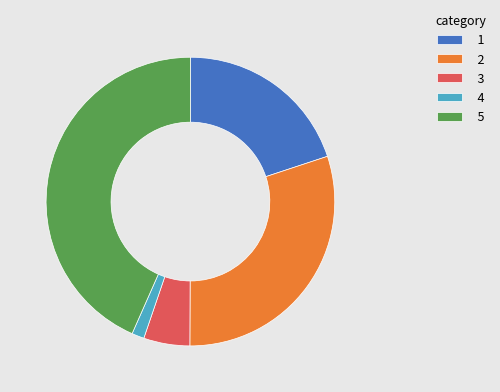

How many slices are in this pie chart?

5